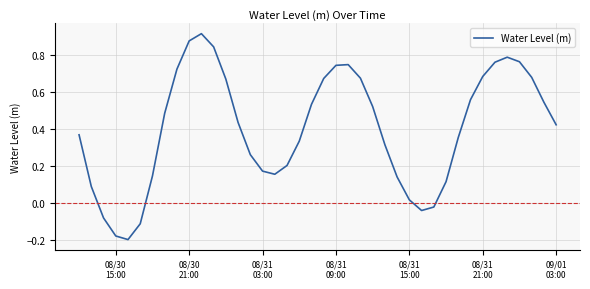

What is the difference between the maximum and minimum values?

1.1